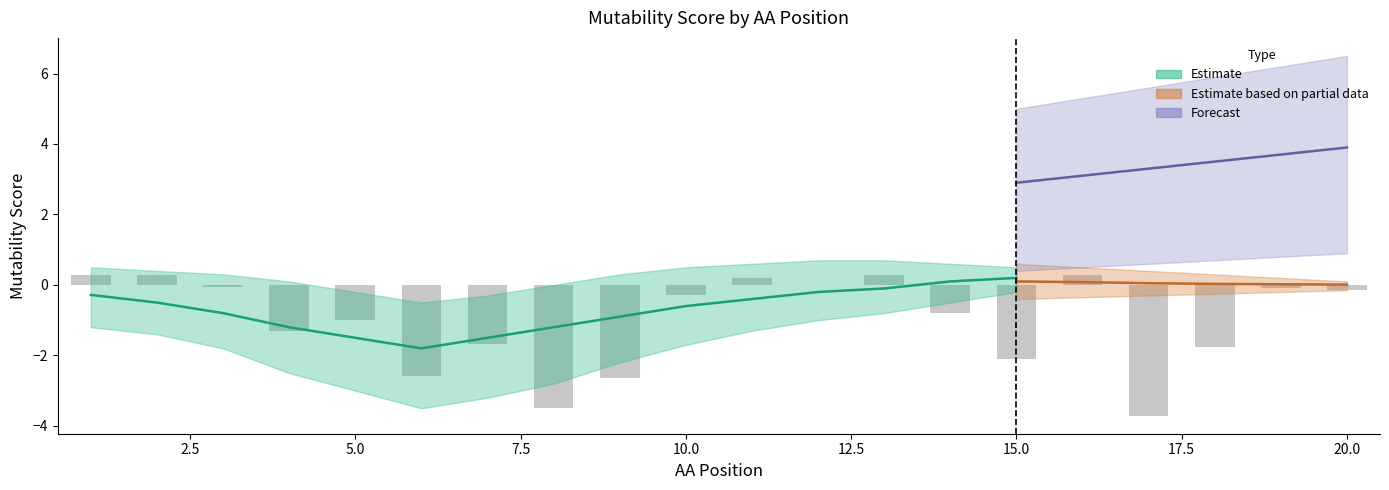

How many bars are there in total?

20